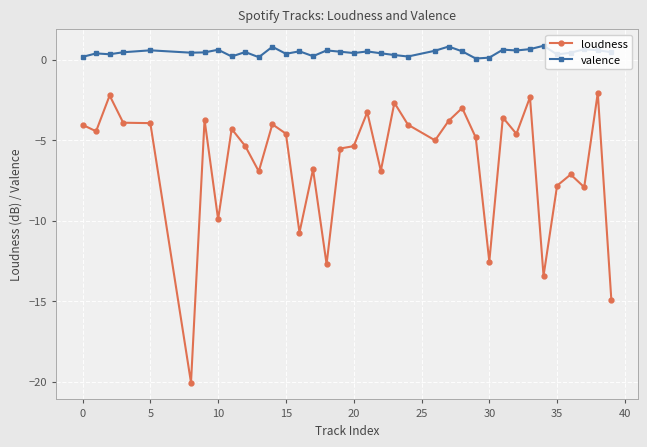

List the series in order of their peak value, highest first.

valence, loudness